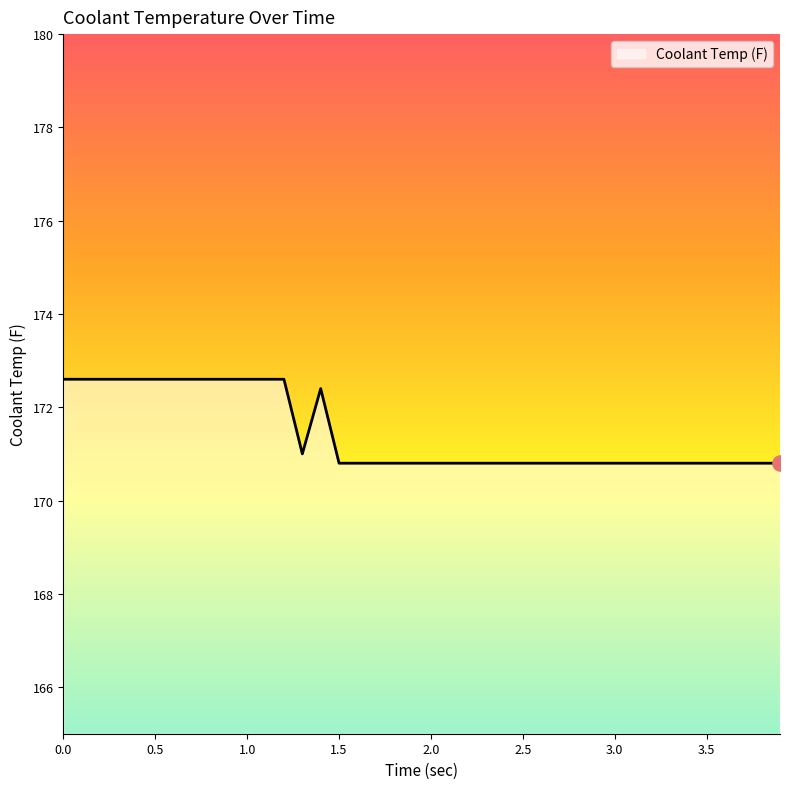

What is the difference between the maximum and minimum values?

1.8